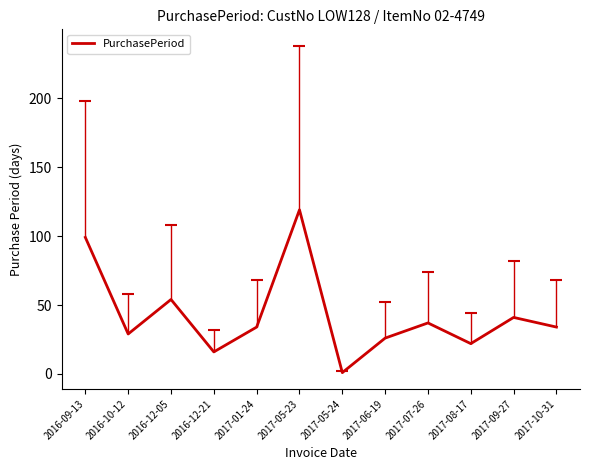

What is the average value?

43